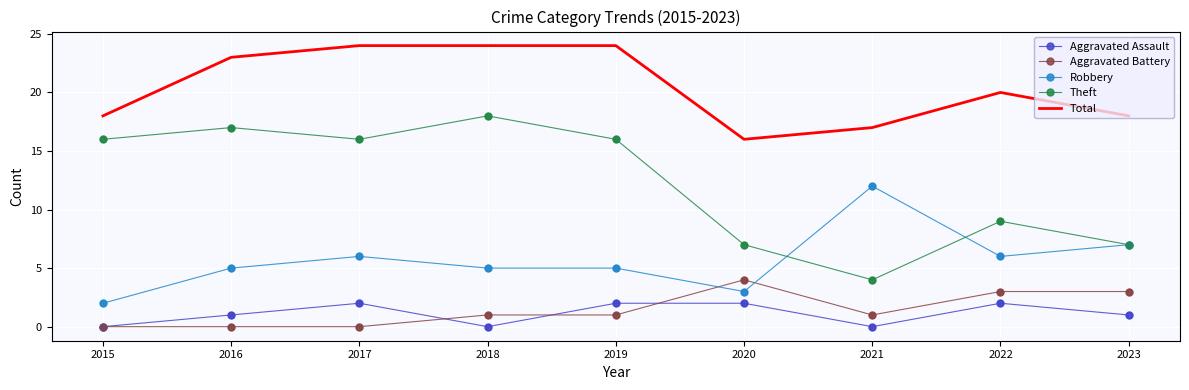

What are all the series names shown in the legend?

Aggravated Assault, Aggravated Battery, Robbery, Theft, Total